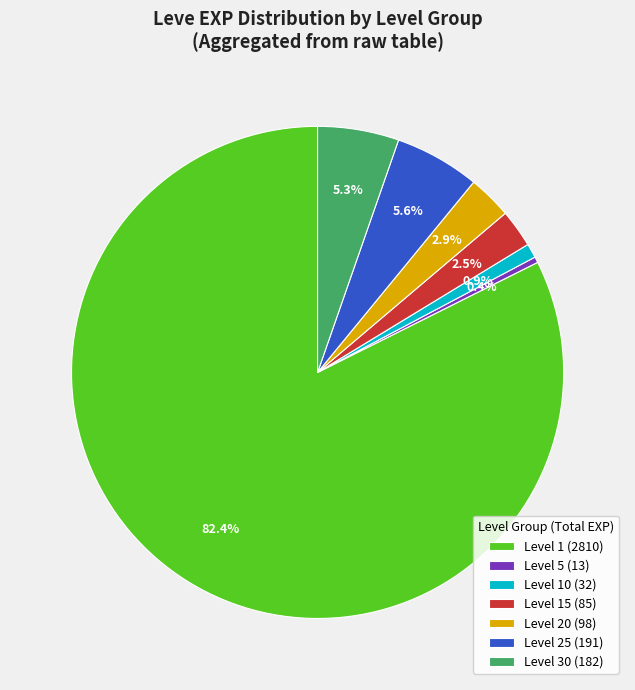

Which slice is the largest?

Level 1 (2810)